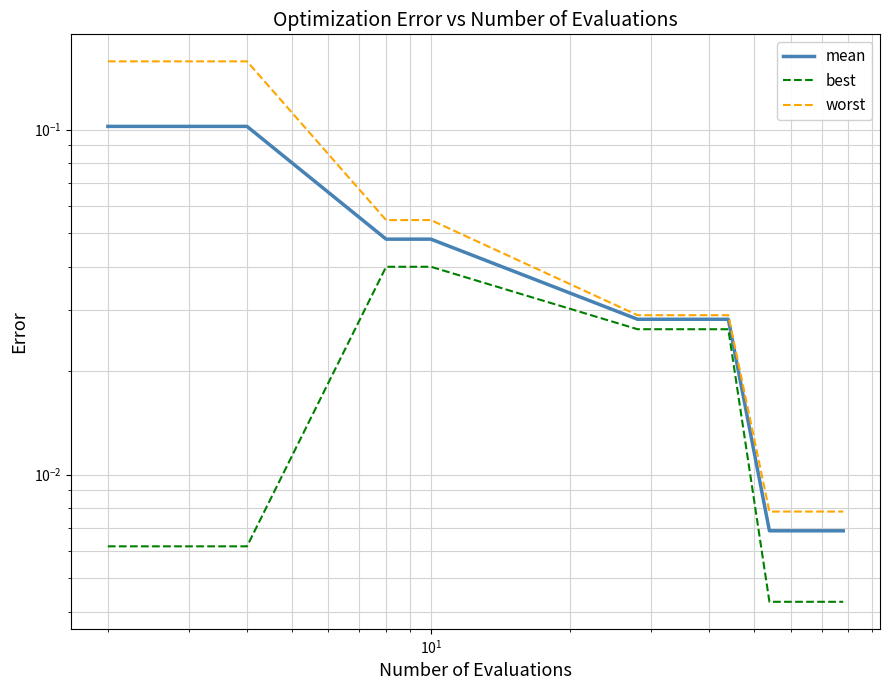

True or false: mean and worst cross at least once.

False